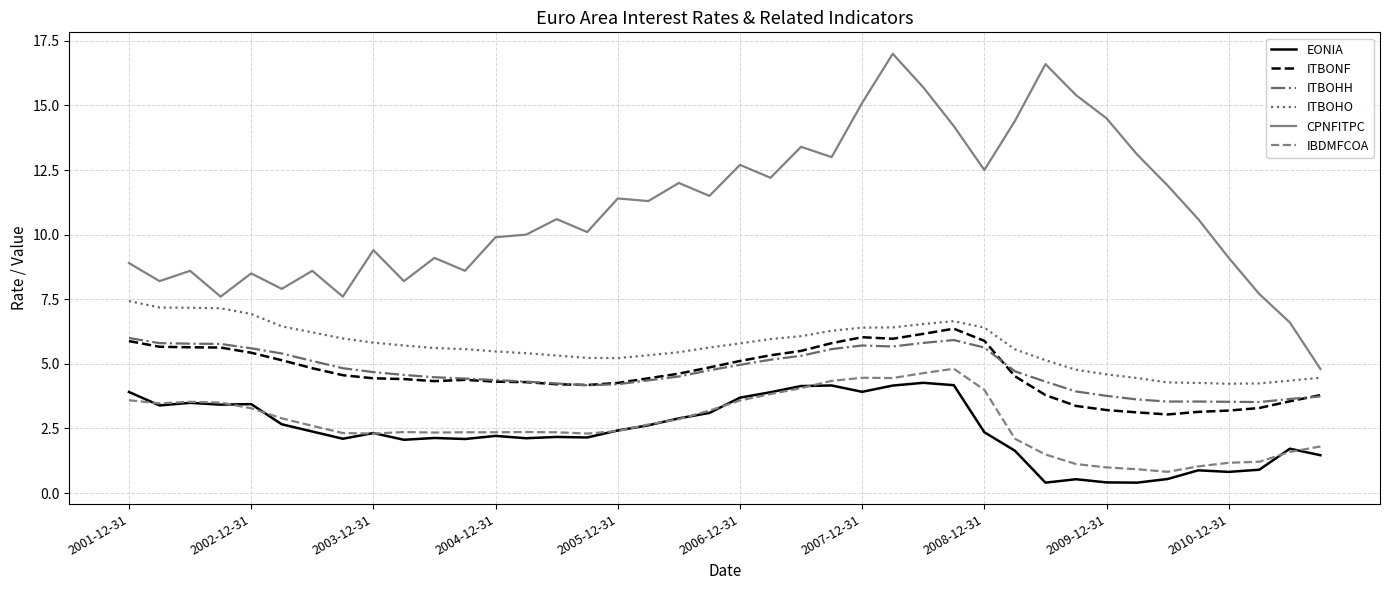

How many series are shown in this chart?

6